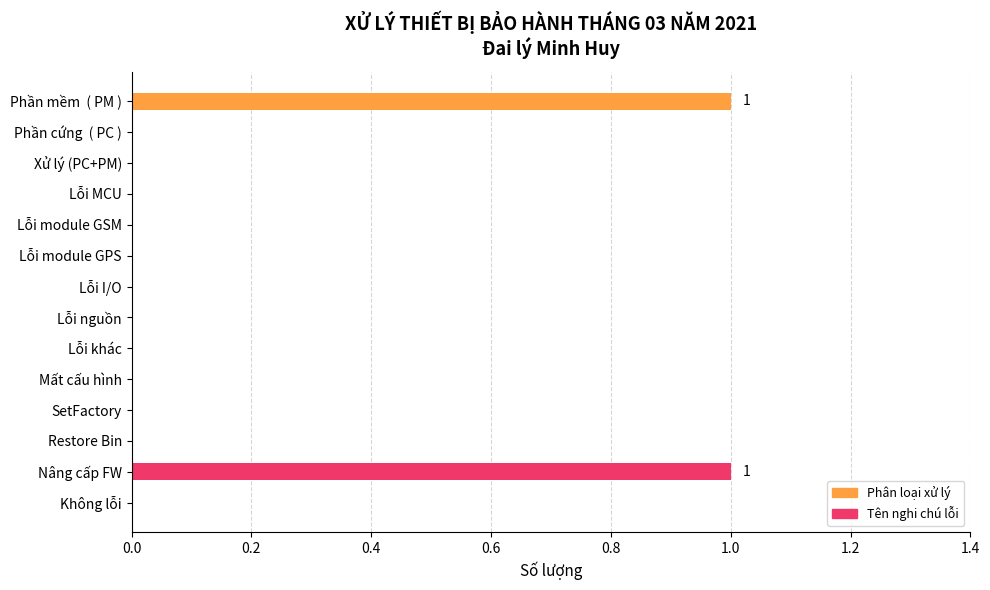

Is it true that the value at Restore Bin is -1?

False